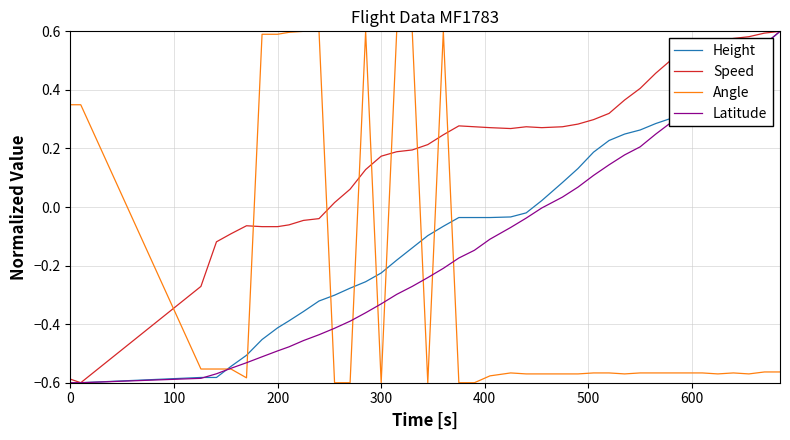

What is the sum of all Speed values?

7.8